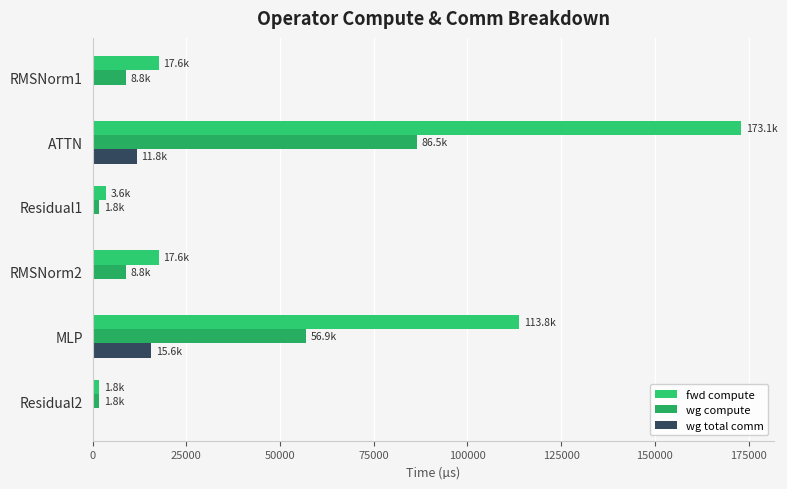

What are all the series names shown in the legend?

fwd compute, wg compute, wg total comm